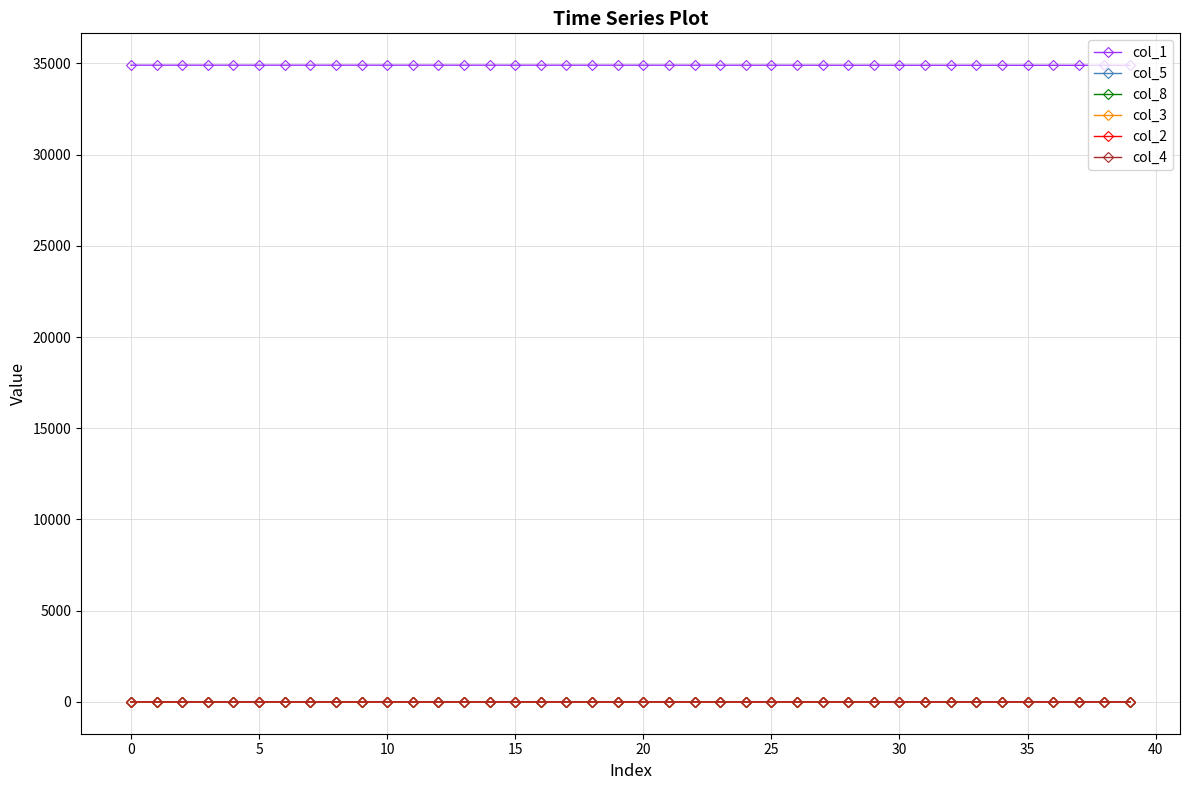

What is the minimum value for col_1?

34897.0